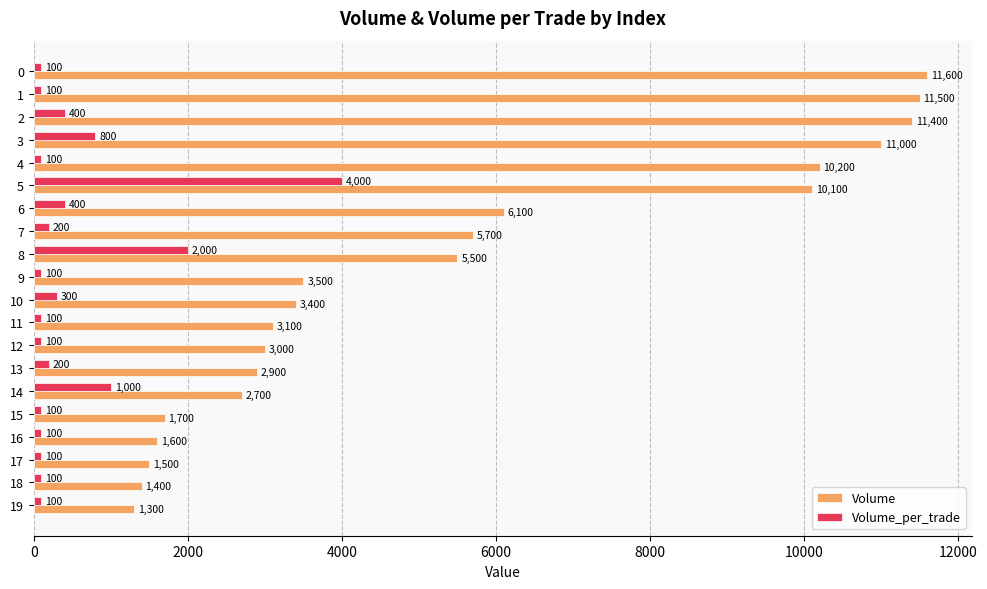

At 17, list the series in order from smallest to largest.

Volume_per_trade, Volume